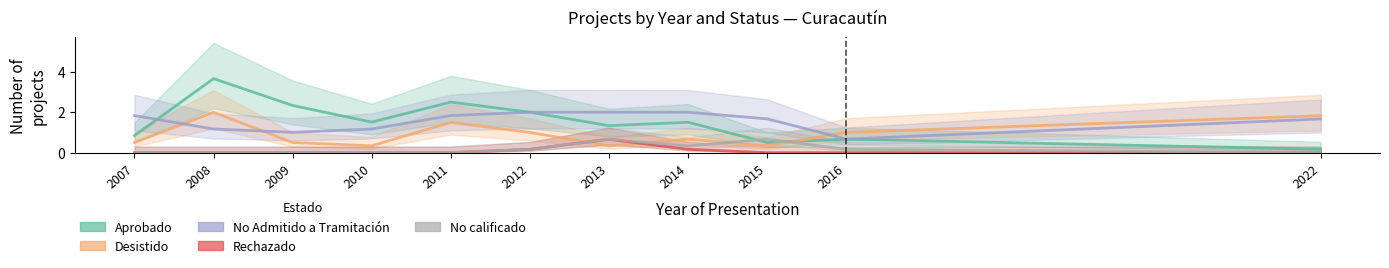

What is the total value across all series at 2013?

5.0